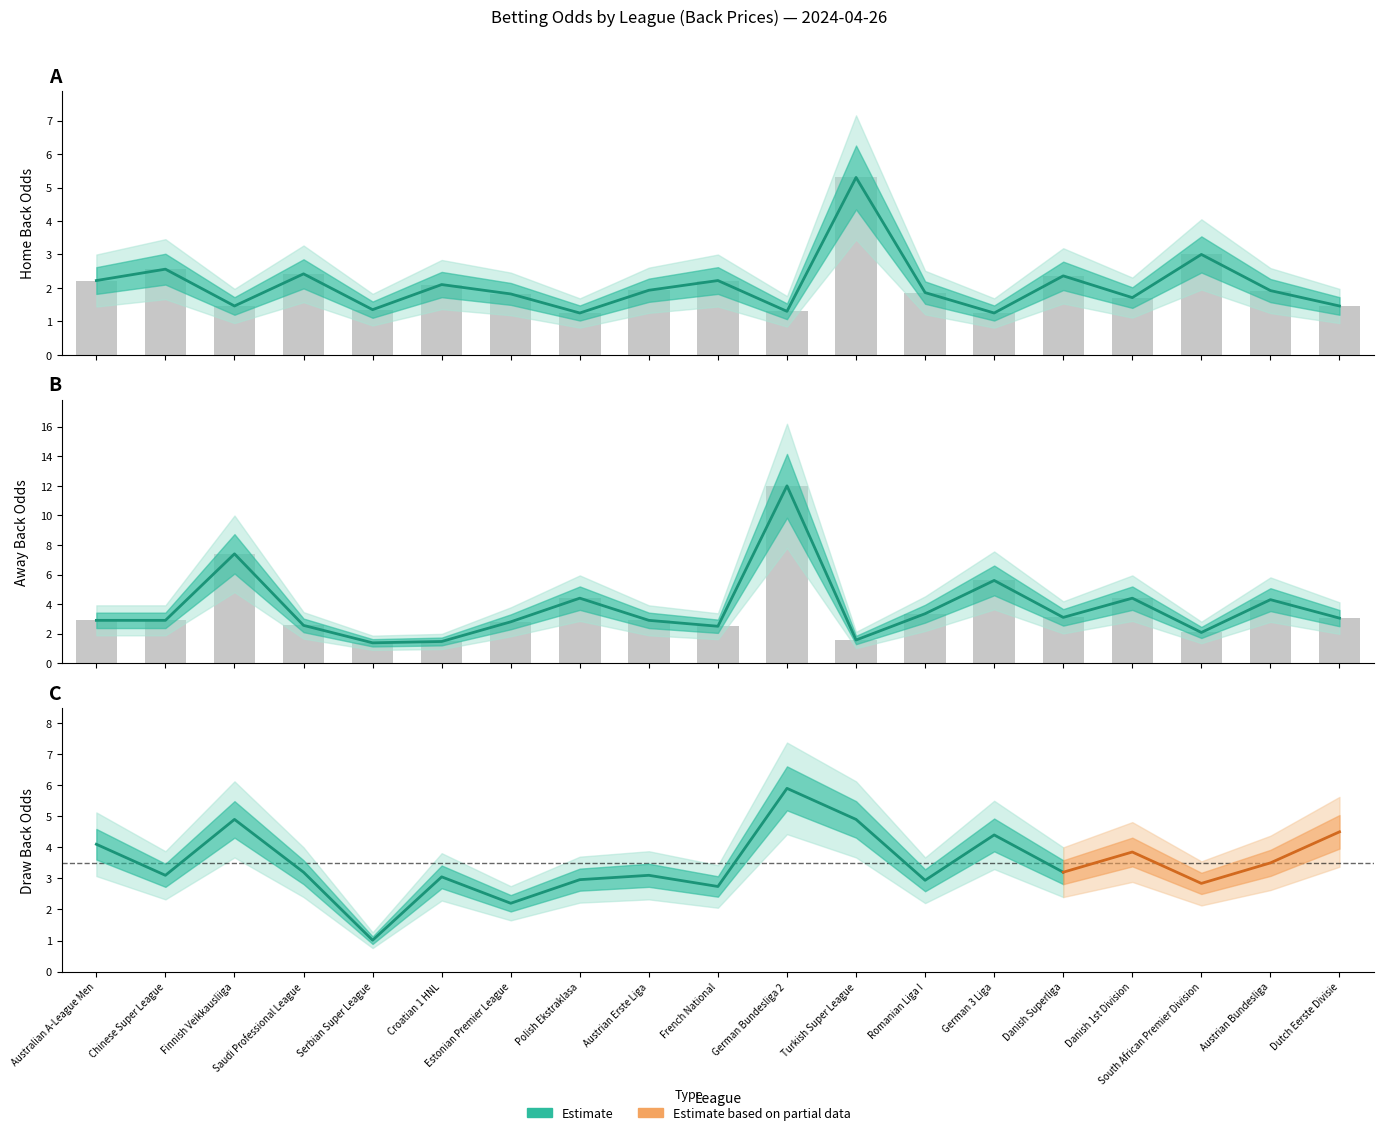

What is the label of the 17th bar from the right?

Finnish Veikkausliiga